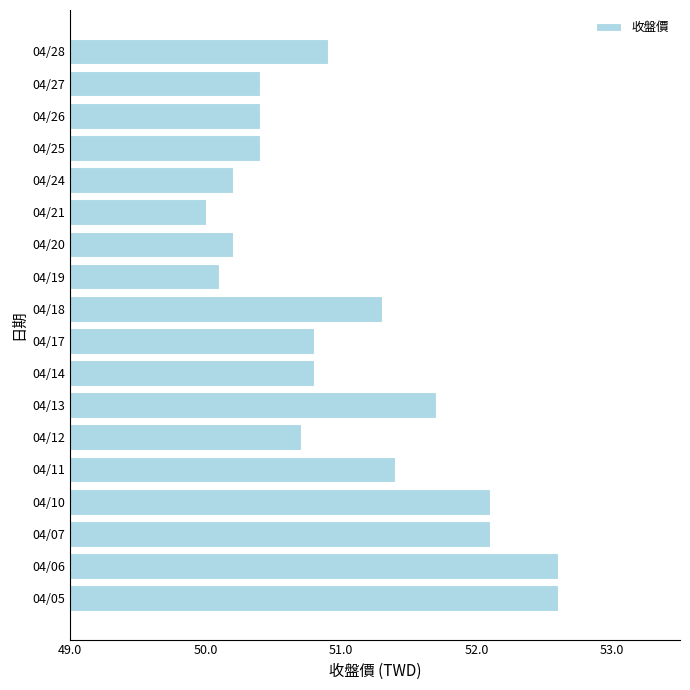

What is the change in value from 04/05 to 04/19?

-2.5